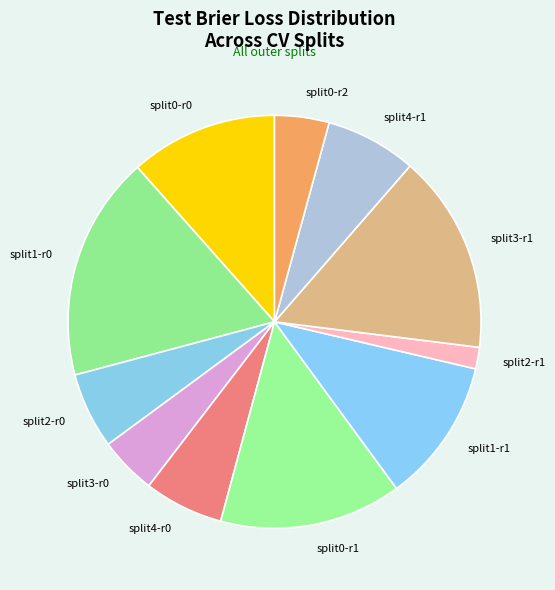

Is it true that split0-r0 is 1% of the pie?

False